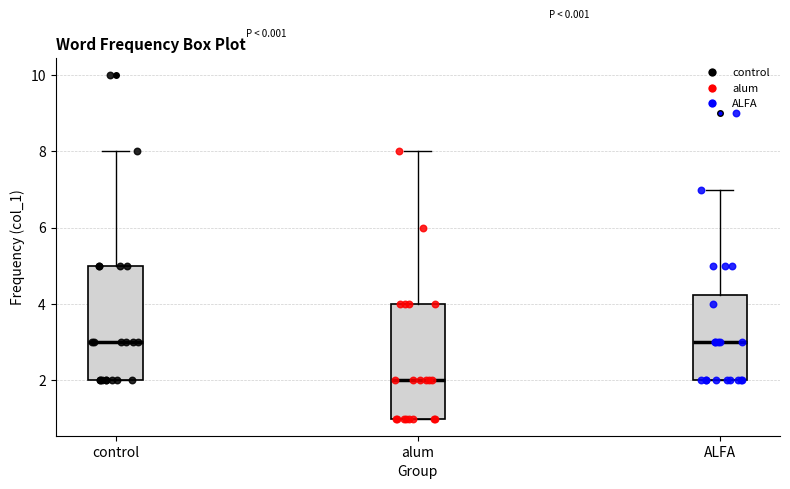

Reading left to right, read every box against the y-axis: the position of its median line, the range the box covers, and the ends of its whiskers. The values are not printed on the chart, so give them approximately, as read against the axis.

control: median 3.0, box 2.0 to 5.0, whiskers 2.0 to 8.0
alum: median 2.0, box 1.0 to 4.0, whiskers 1.0 to 8.0
ALFA: median 3.0, box 2.0 to 4.2, whiskers 2.0 to 7.0